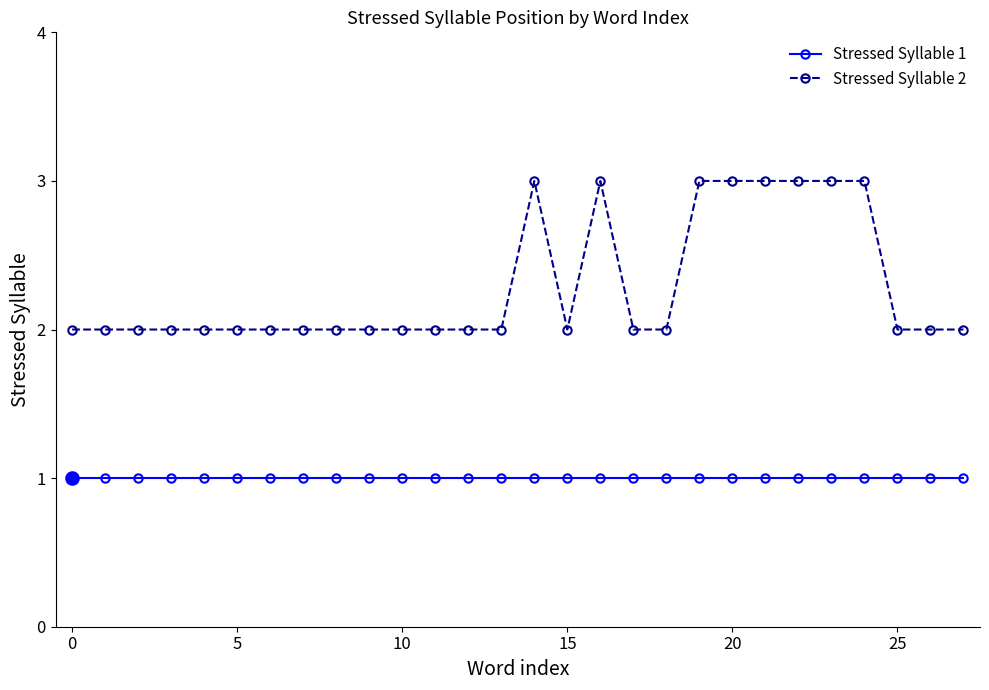

Rank the series by their average value, from lowest to highest.

Stressed Syllable 1, Stressed Syllable 2